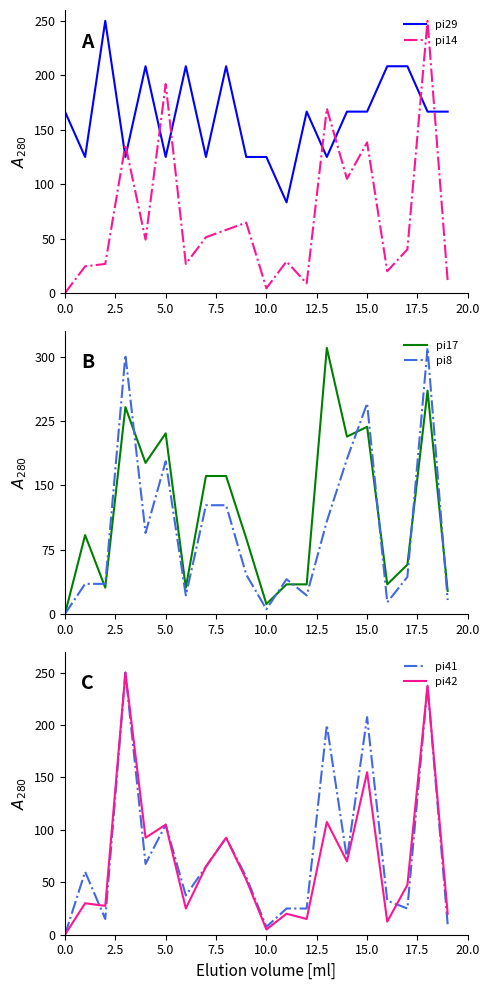

Which series has the largest range (max minus min)?

pi17